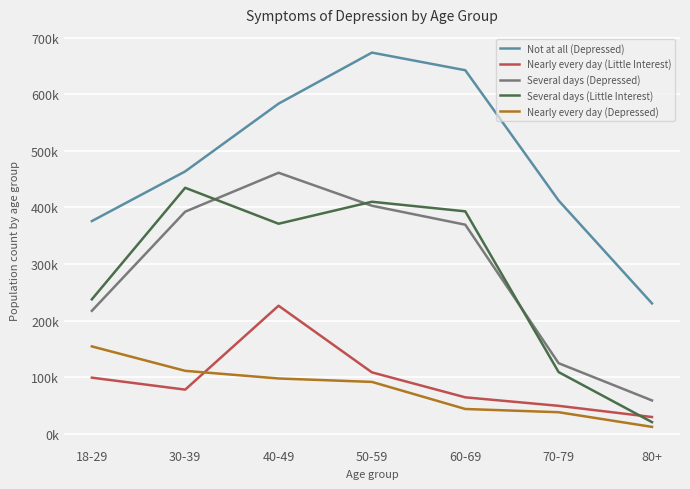

What is the maximum value shown in the chart?

673513